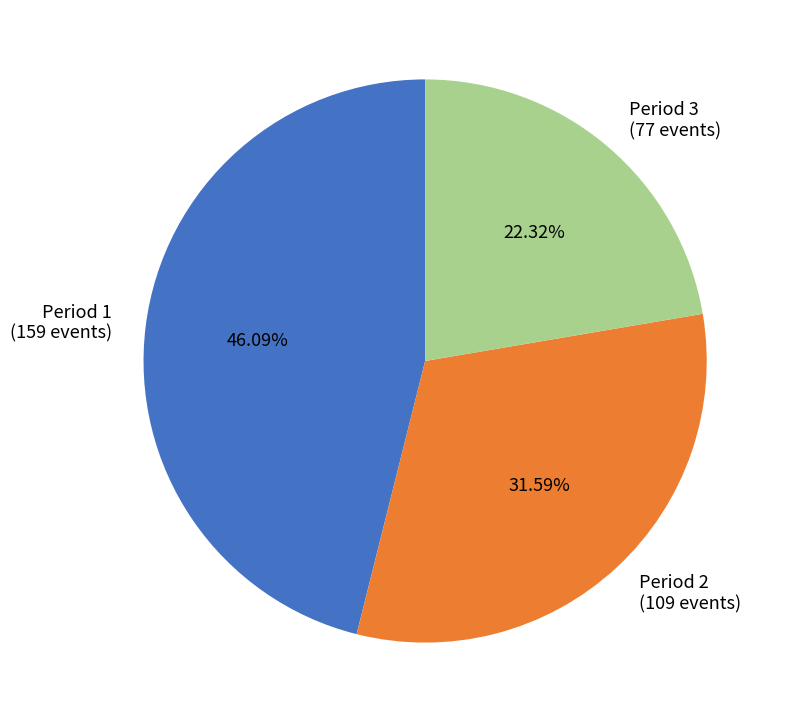

What is the total percentage of Period 1 and Period 3?

68.4%